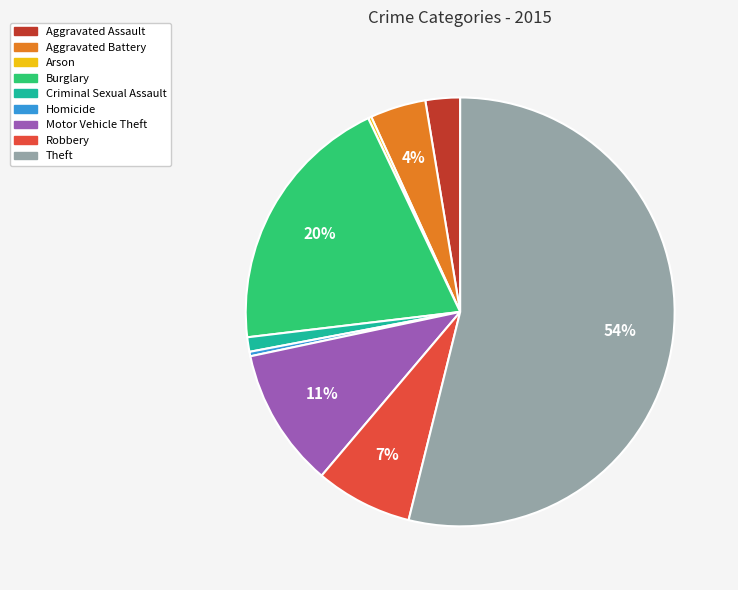

Is there a majority slice in this chart?

Yes